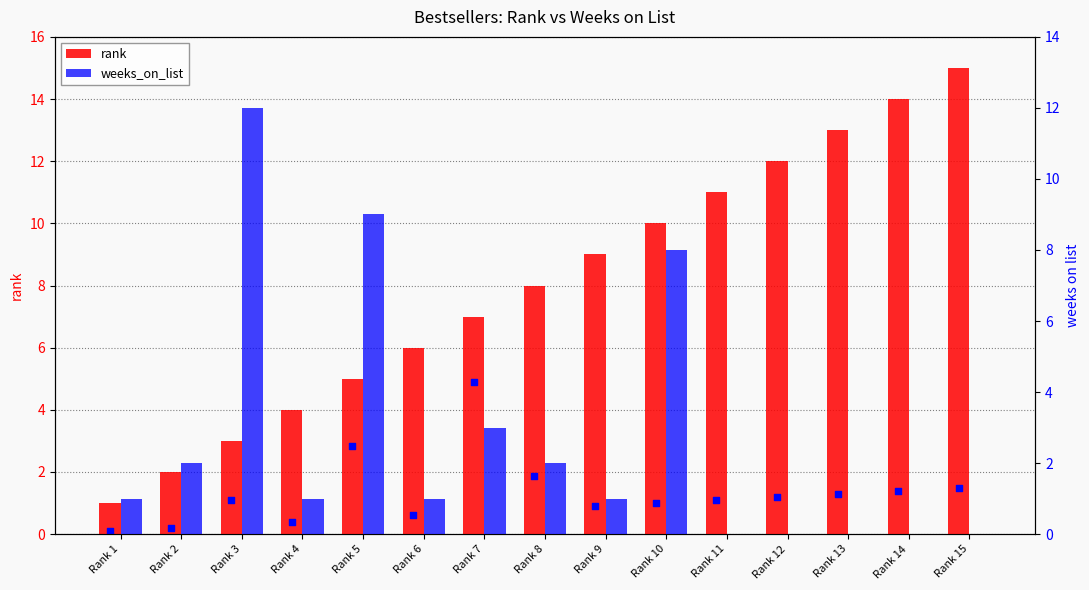

Is the value of rank_last_week at Rank 1 greater than the value of rank at Rank 15?

No